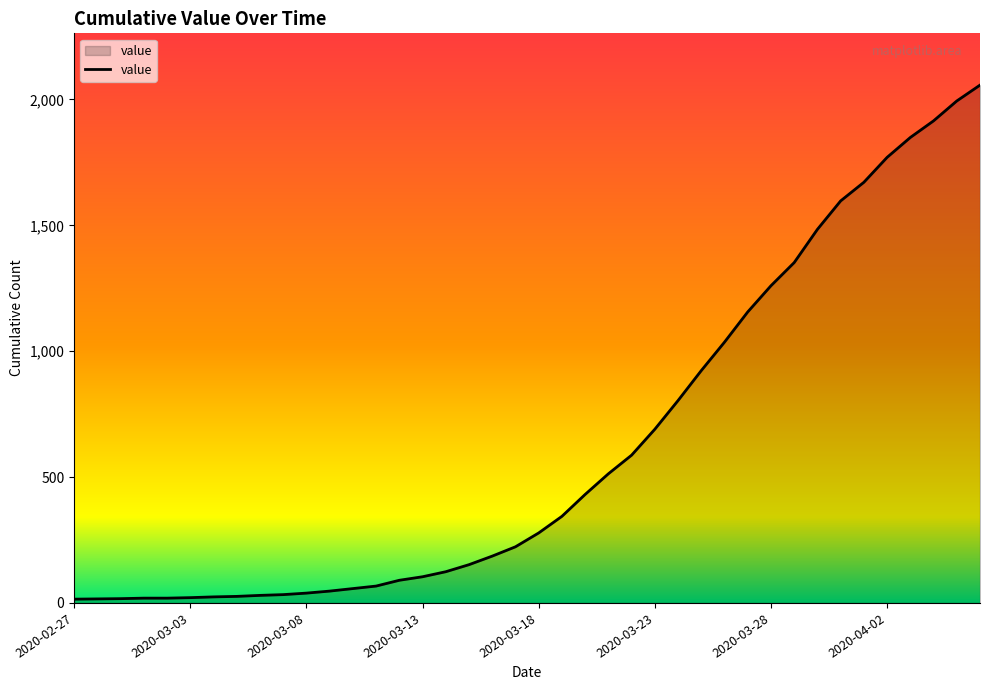

What is the sum of all values?

25020